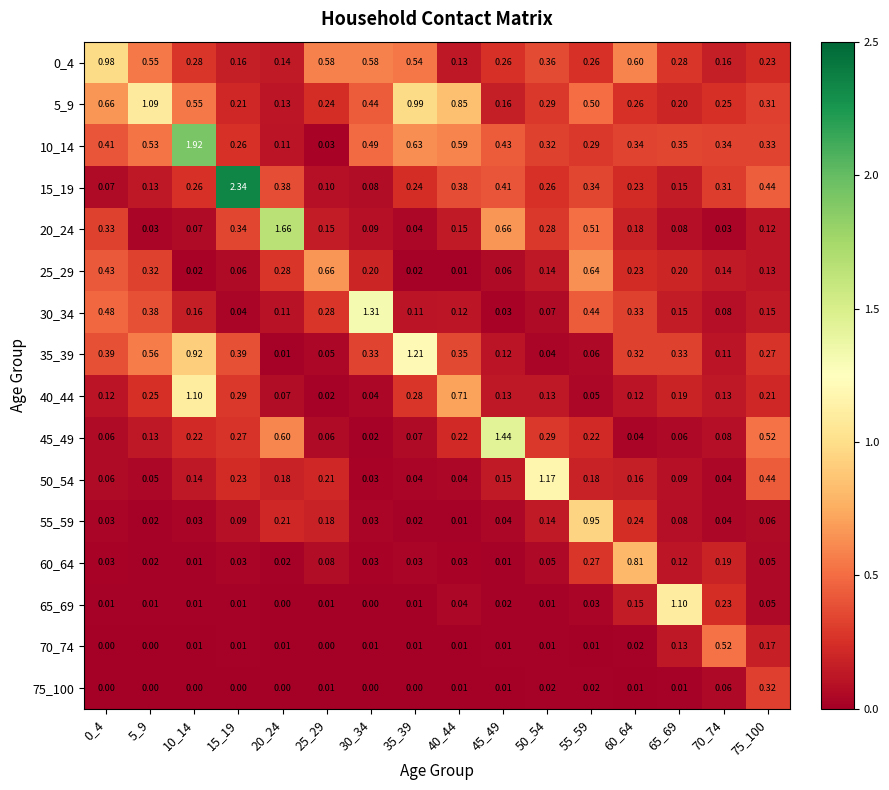

How many distinct data groups are displayed?

16